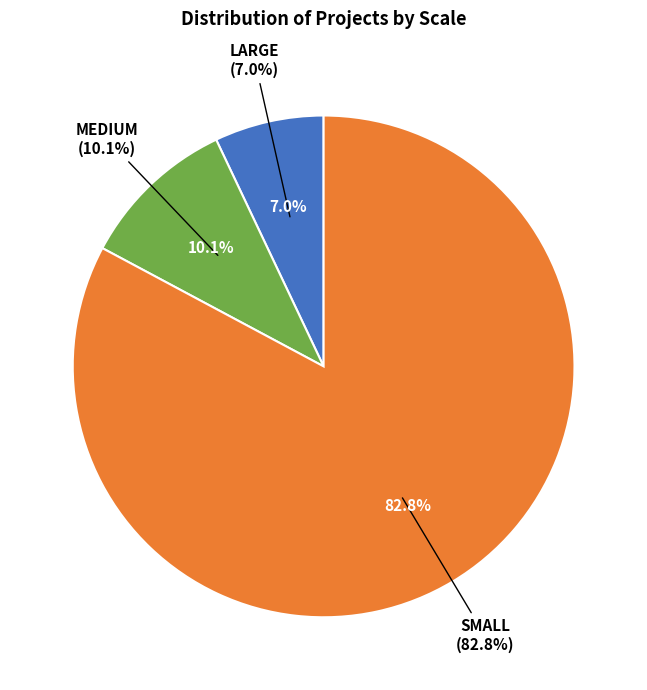

Does SMALL represent more than half of the total?

Yes